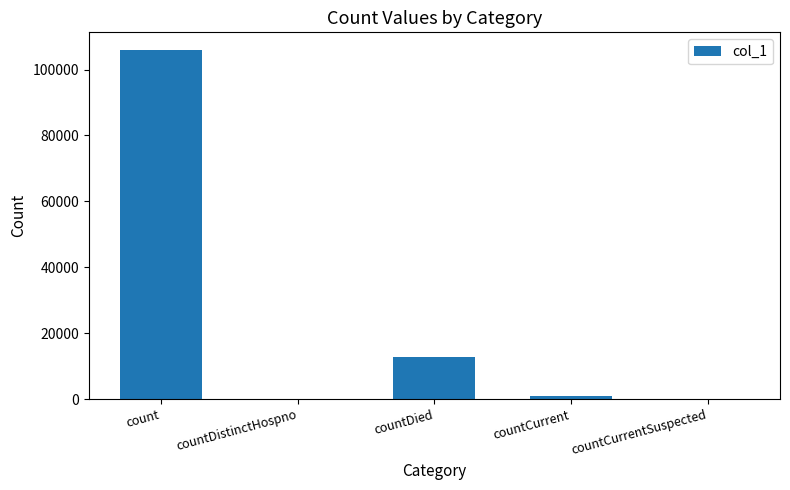

What is the sum of the values at countDistinctHospno and countCurrent?

1019